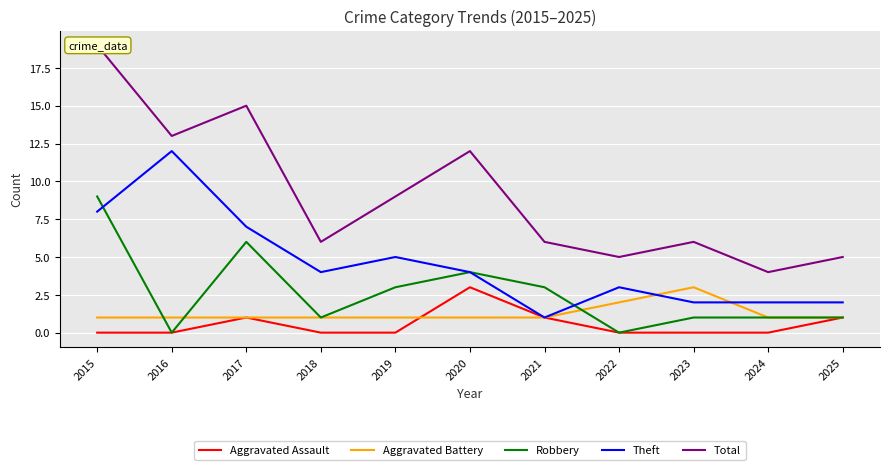

At which label does Robbery first exceed 1?

2015